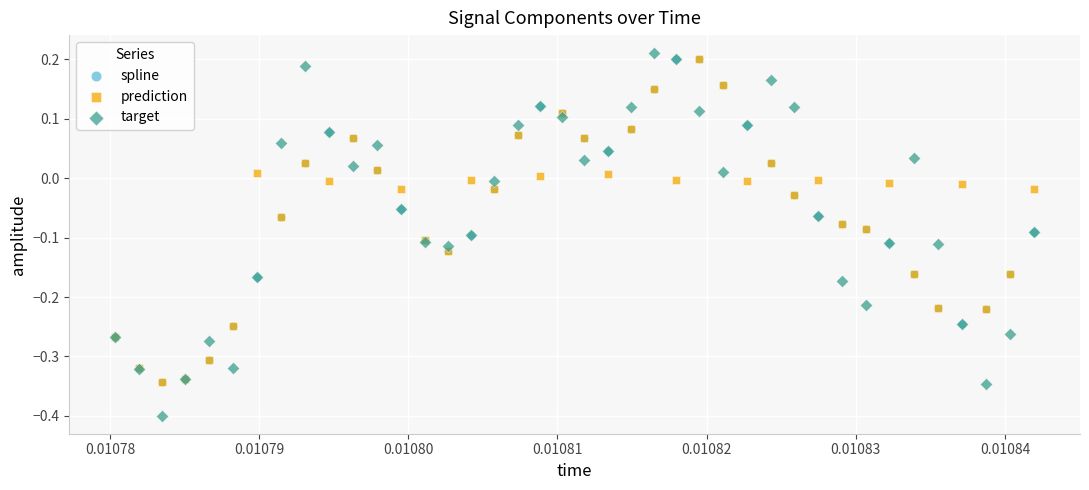

Which series has the largest Y range (max minus min)?

target